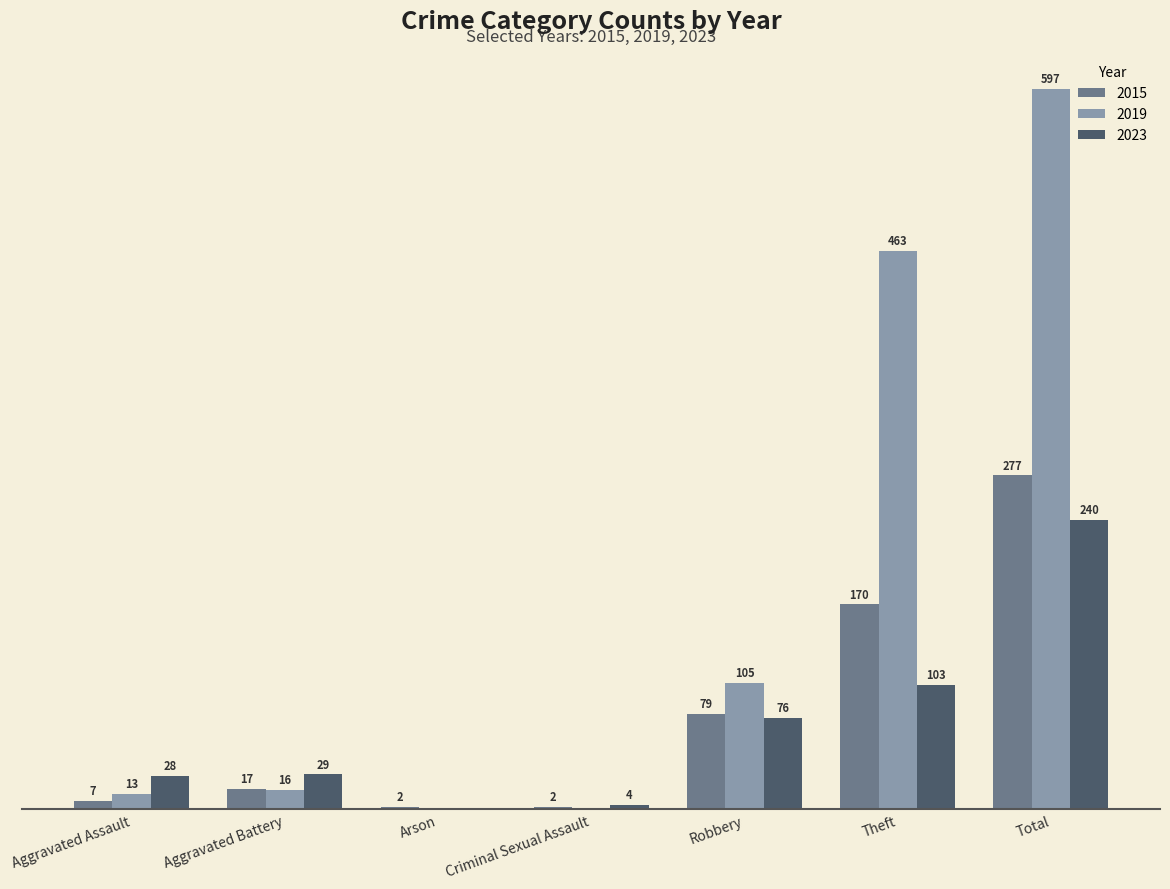

Is the value of 2019 at Arson greater than the value of 2015 at Aggravated Battery?

No